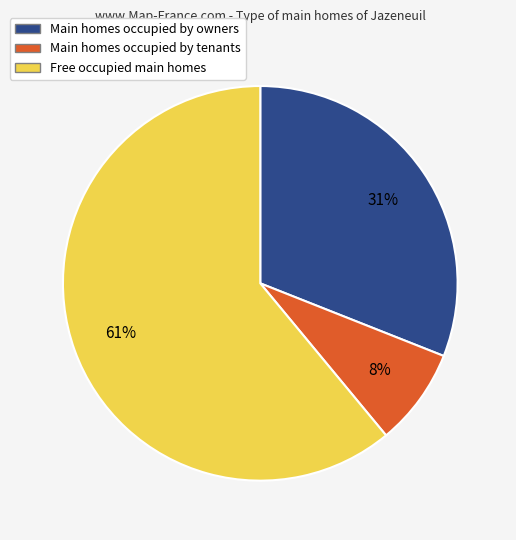

Is there a majority slice in this chart?

Yes